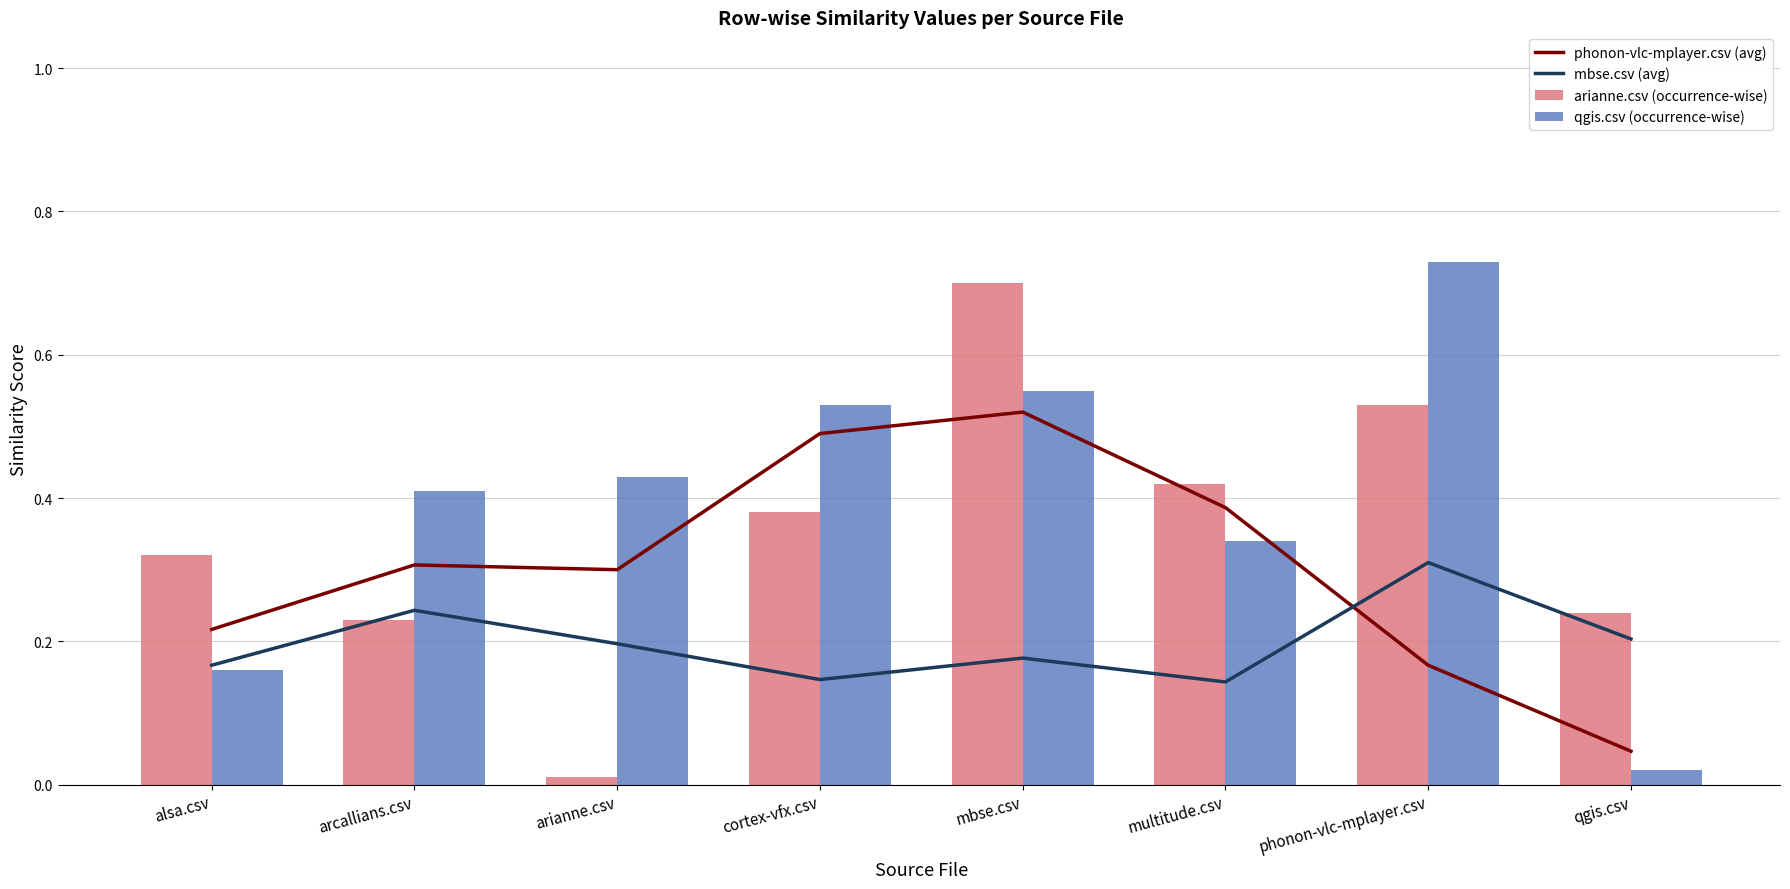

Which category has the highest value across all series?

phonon-vlc-mplayer.csv